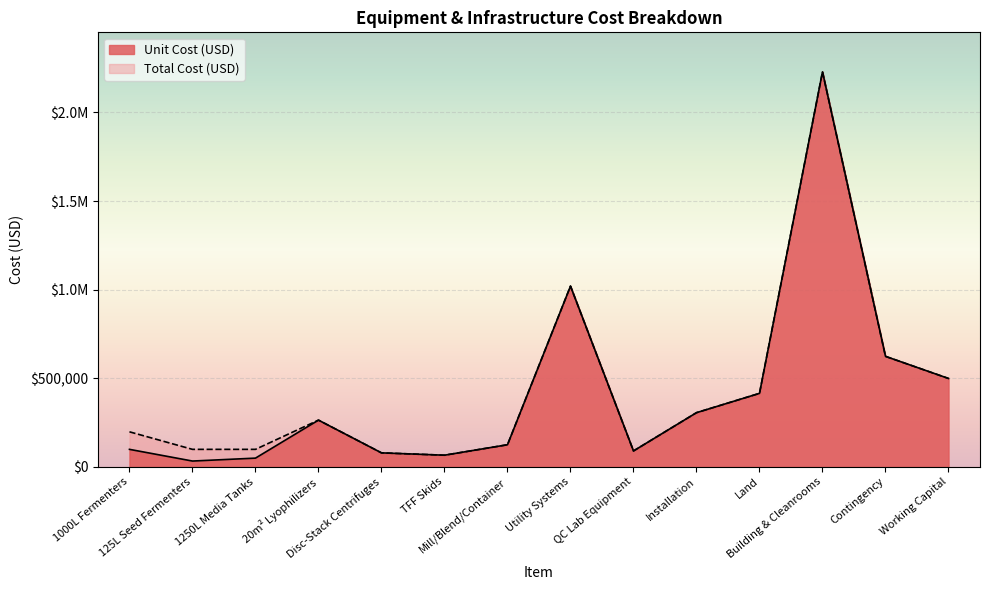

Reading right to left, list all the values displayed in this chart.

Unit Cost (USD): 499008	623761	2229262	414938	305985	90000	1020000	125000	65975	79170	263902	49482	32988	98963
Total Cost (USD): 499008	623761	2229262	414938	305985	90000	1020000	125000	65975	79170	263902	98963	98963	197926